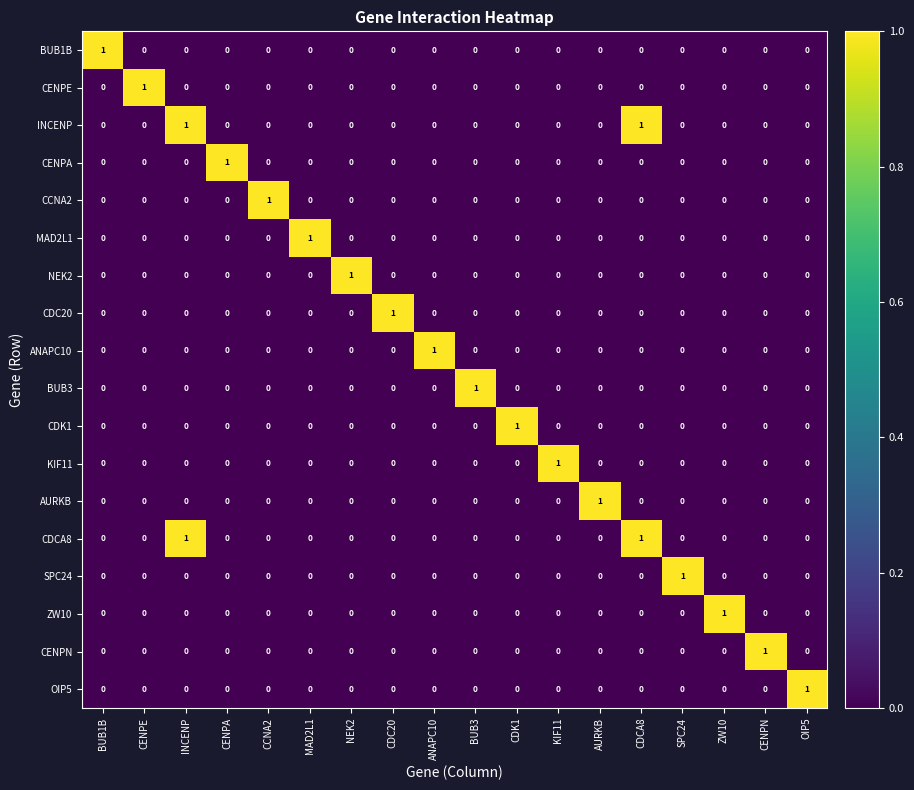

Count the AURKB values in the range 0 to 1.

18